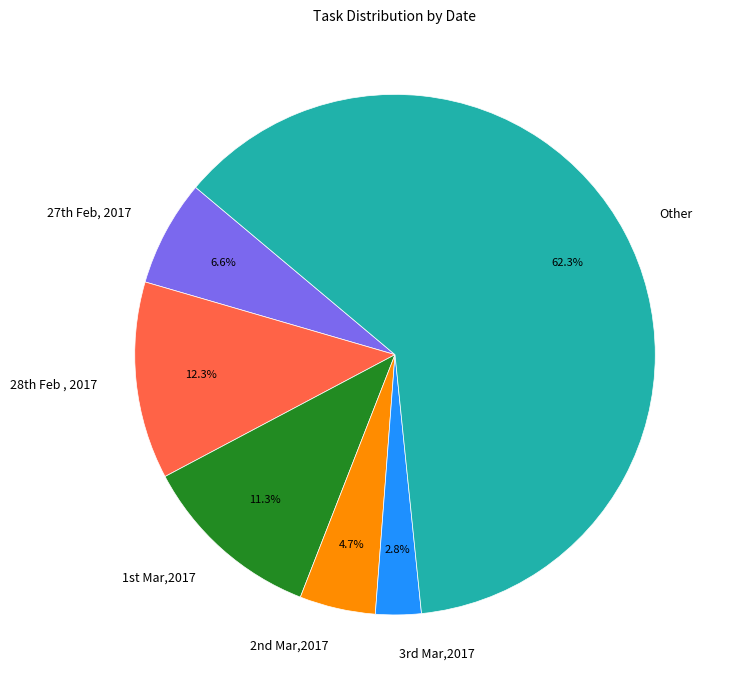

Does any single category account for the majority?

Yes